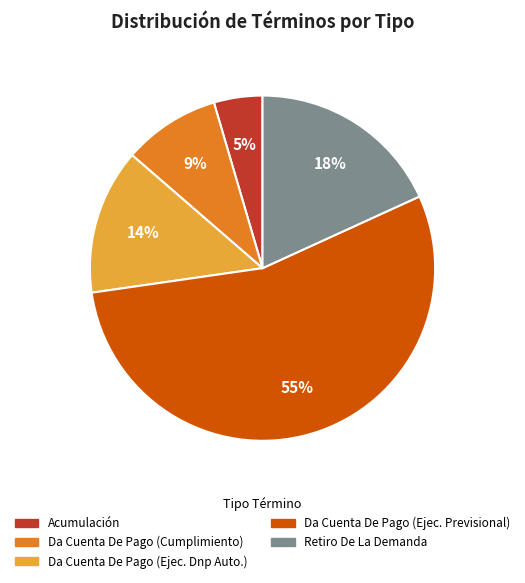

To the nearest percent, what is the difference between the largest and smallest slice percentages?

50%